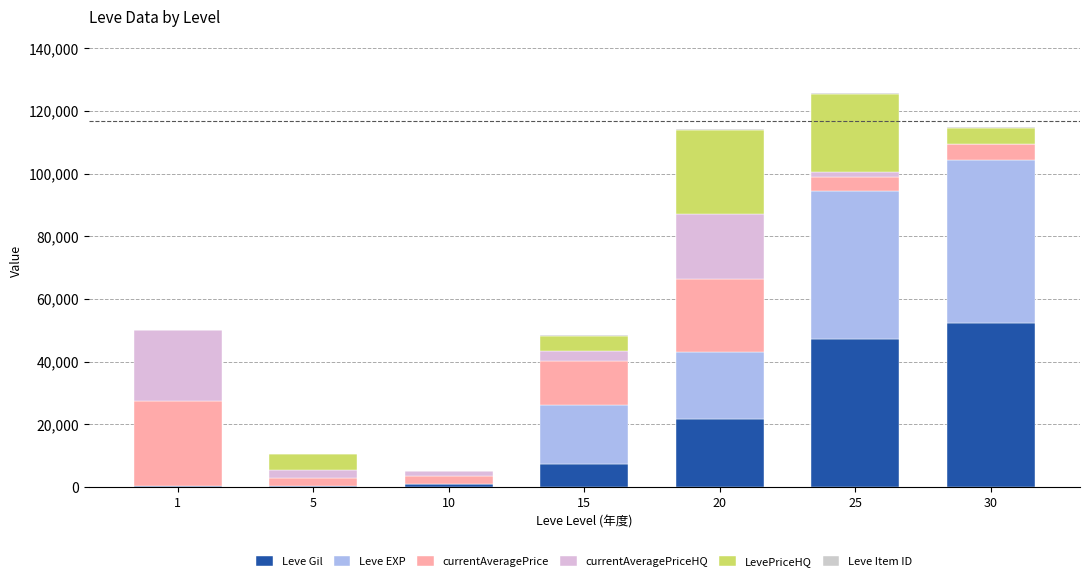

Does the chart contain stacked bars?

Yes